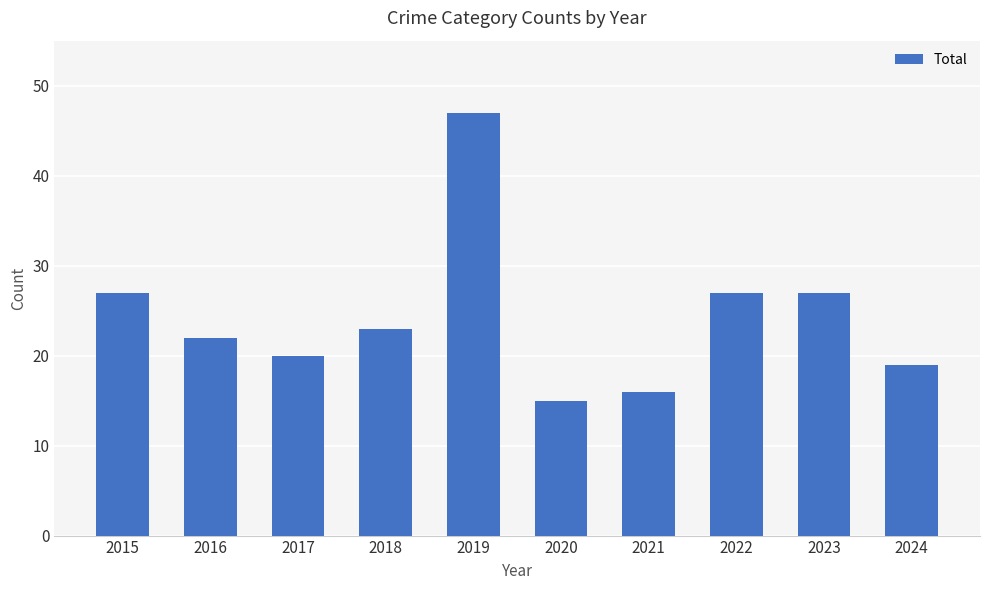

How many categories are shown in the chart?

10